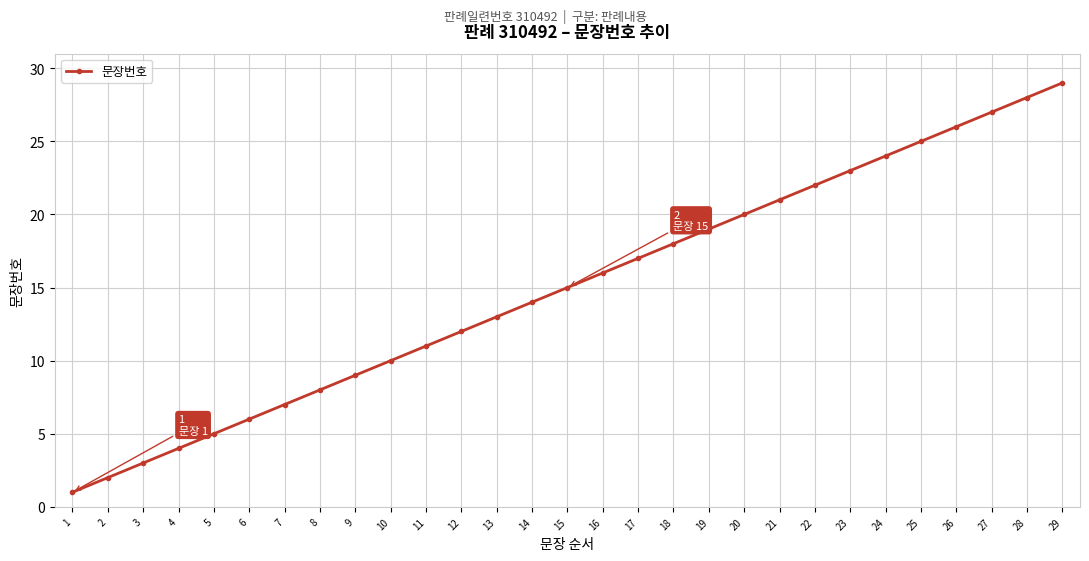

What is the sum of all values?

435